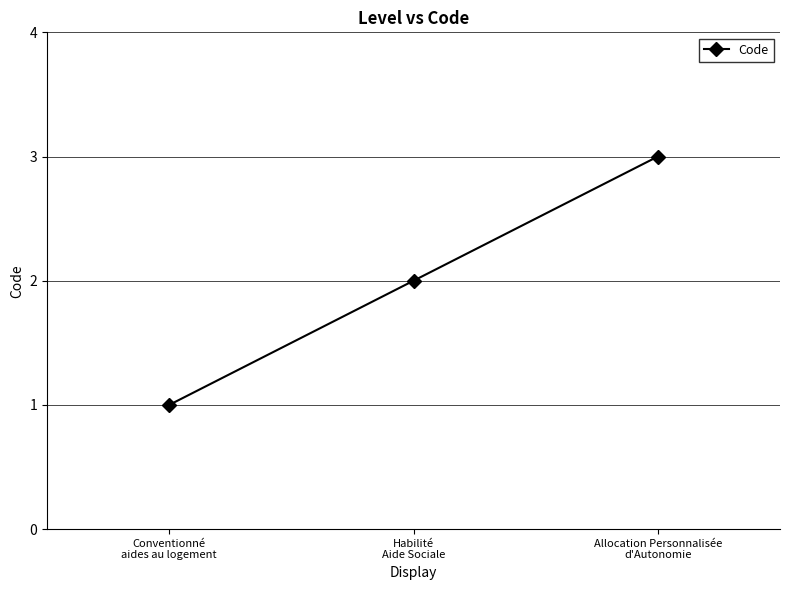

List the labels in order of value, smallest first.

Conventionné
aides au logement, Habilité
Aide Sociale, Allocation Personnalisée
d'Autonomie